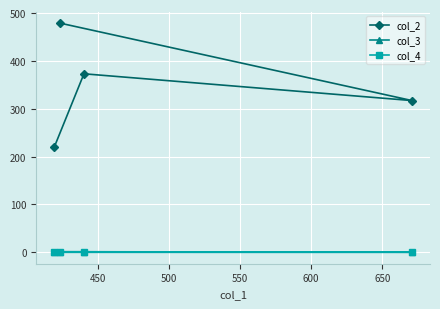

Is the value of col_3 at 500 greater than the value of col_2 at 400?

No